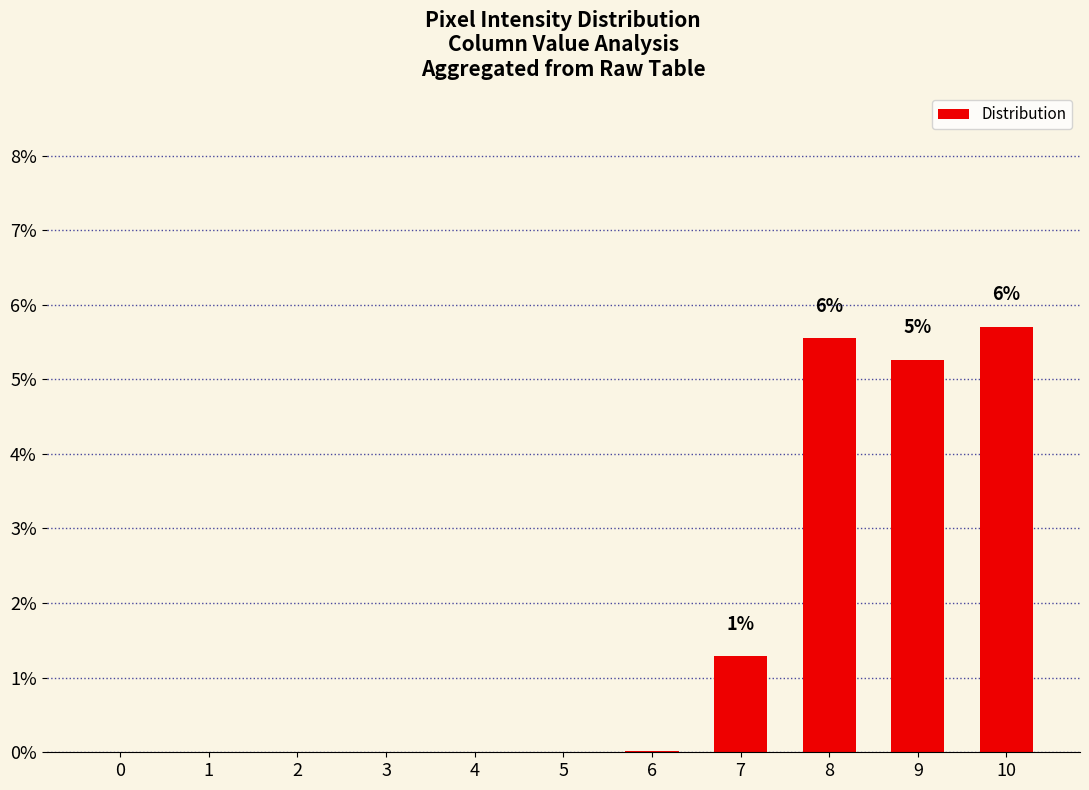

The chart shows a value of 1.8 at 4. True or false?

False